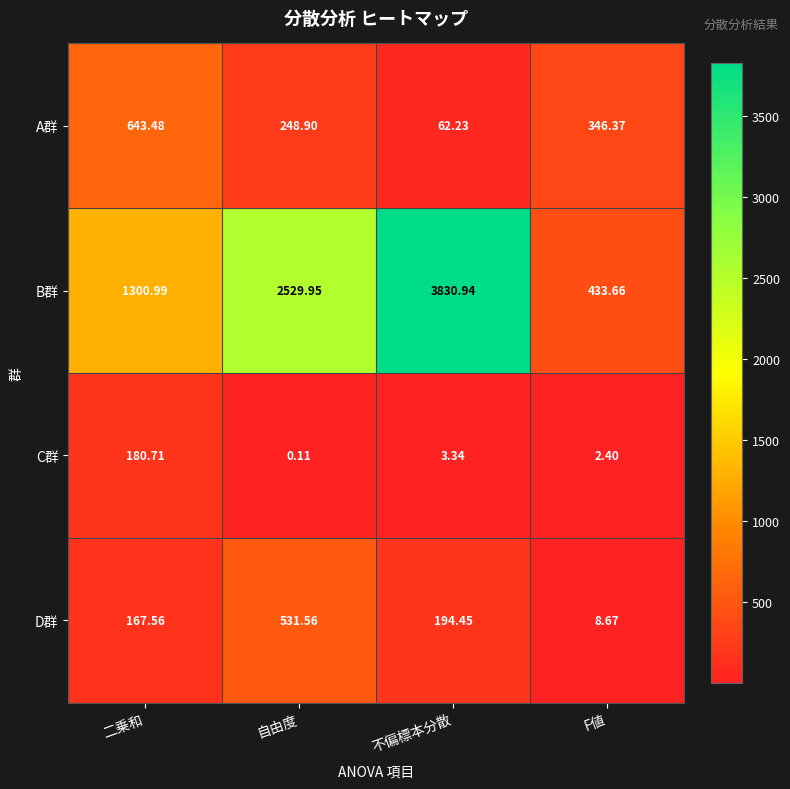

Rank the series at F値 from highest to lowest value.

B群, A群, D群, C群